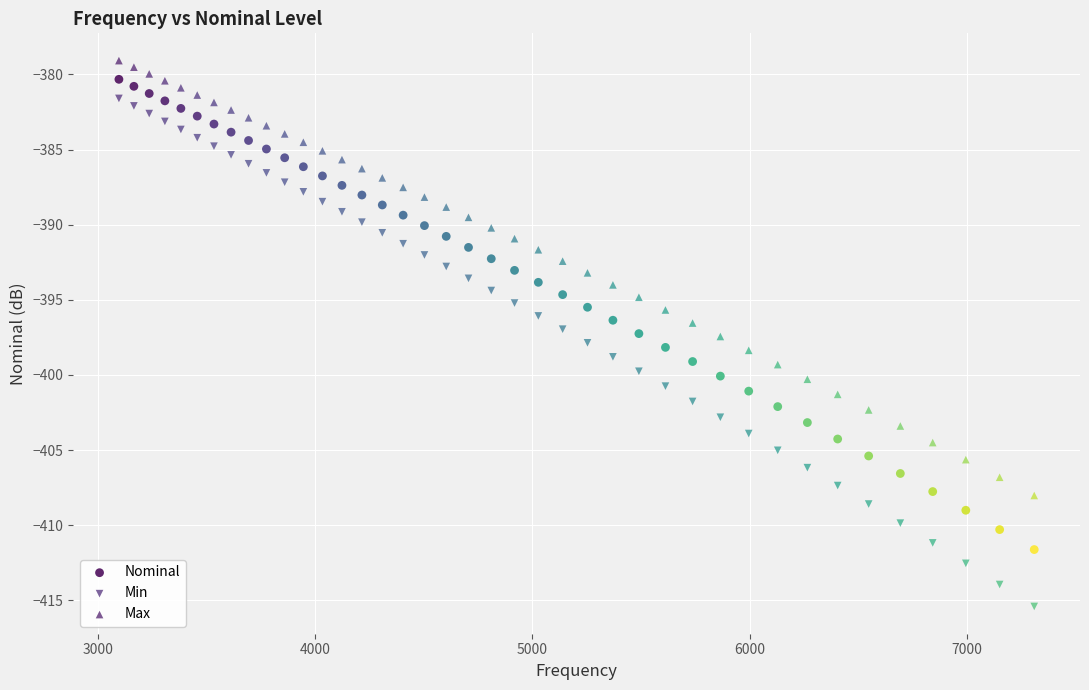

Which series reaches the minimum Y coordinate?

Min